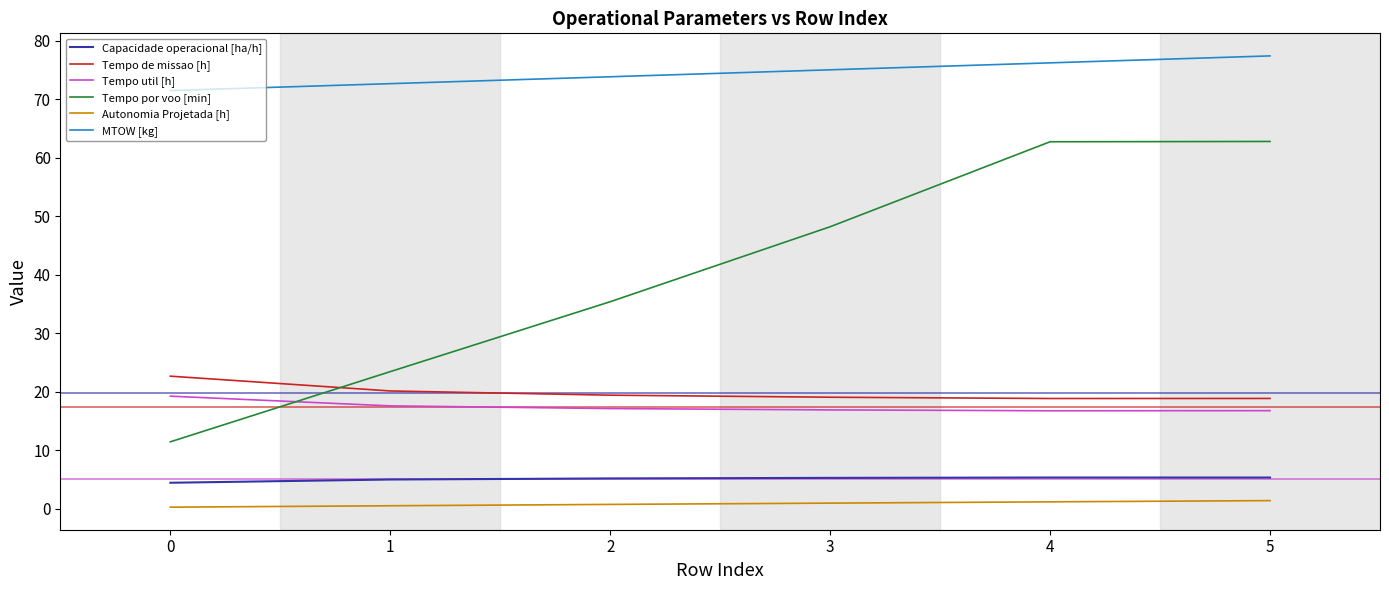

What is the approximate value of MTOW [kg] at 2?

73.9